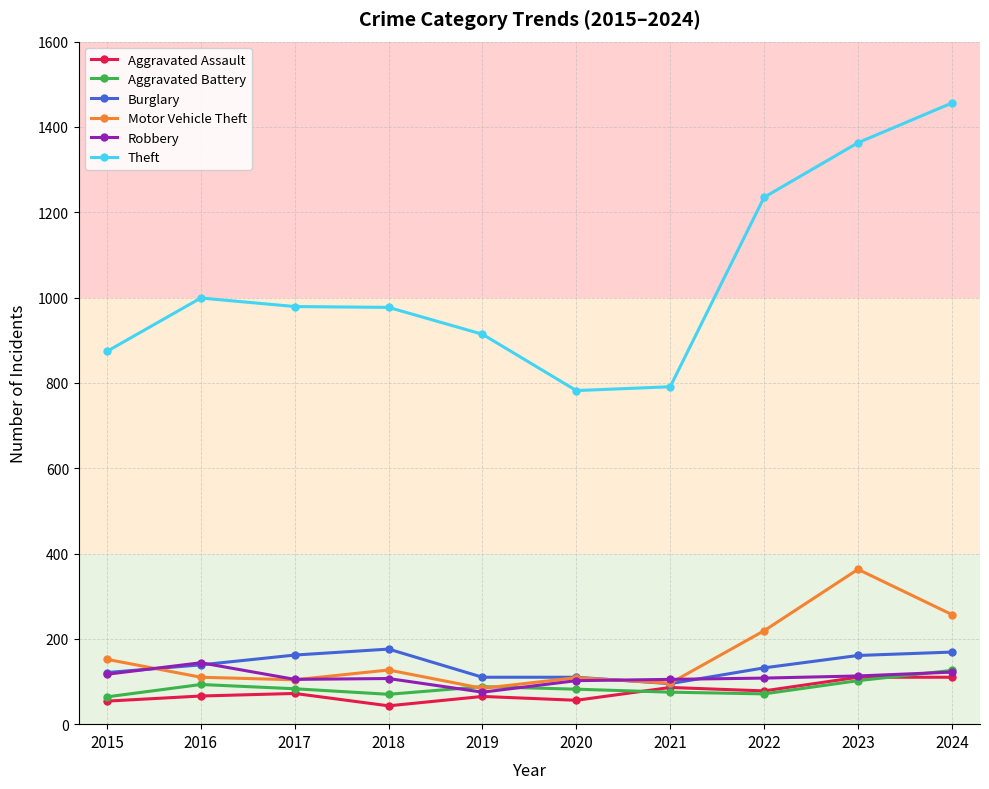

What is the value of the Burglary point at the 5th from the left?

110